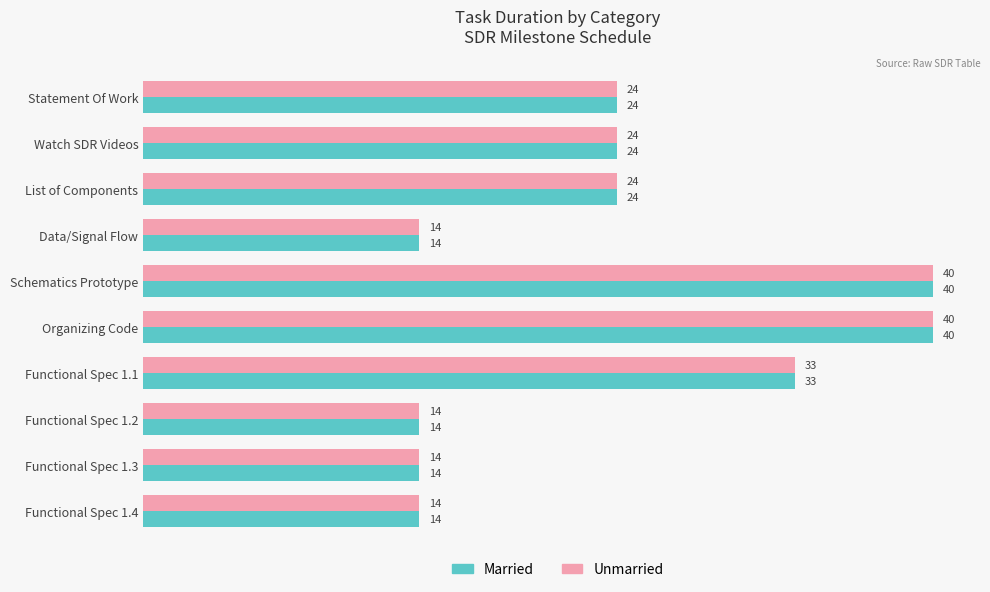

What is the difference between the maximum and second lowest values in the Unmarried series?

26